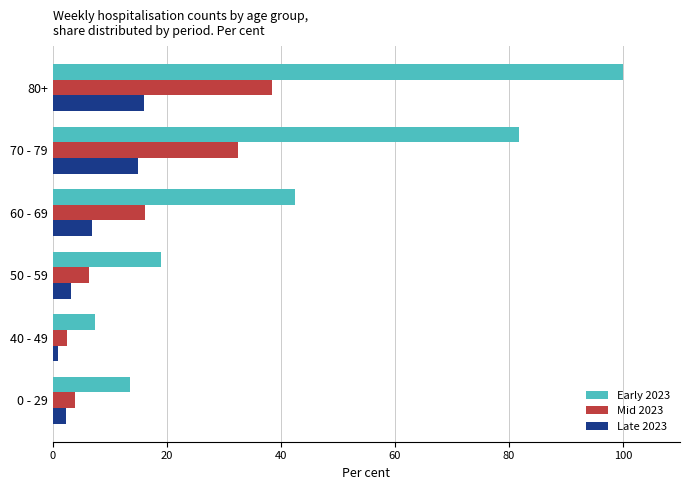

What is the maximum value shown in the chart?

100.0